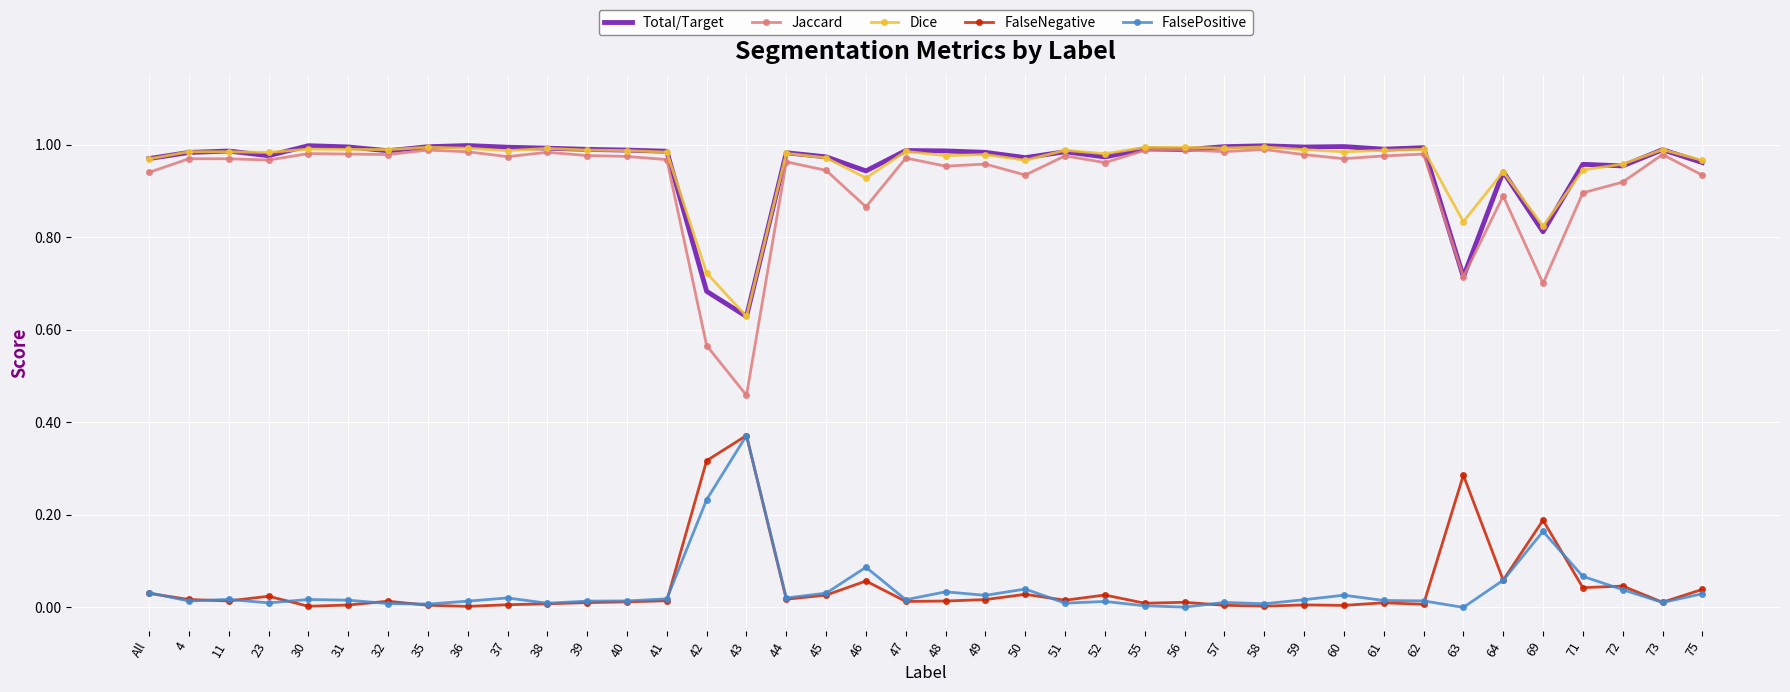

Count the number of data series in this chart.

5